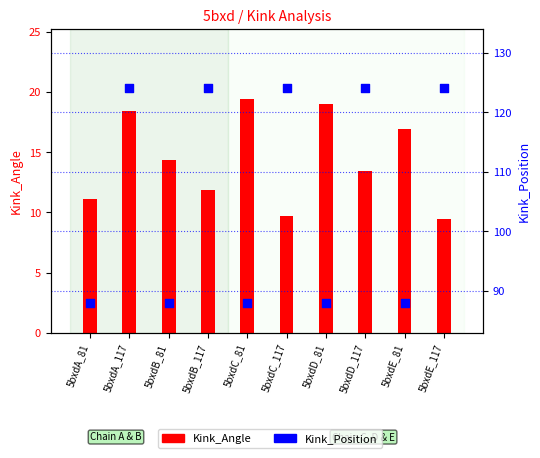

Is the value of Kink_Angle at 5bxdE_81 greater than the value of Kink_Position at 5bxdB_81?

No